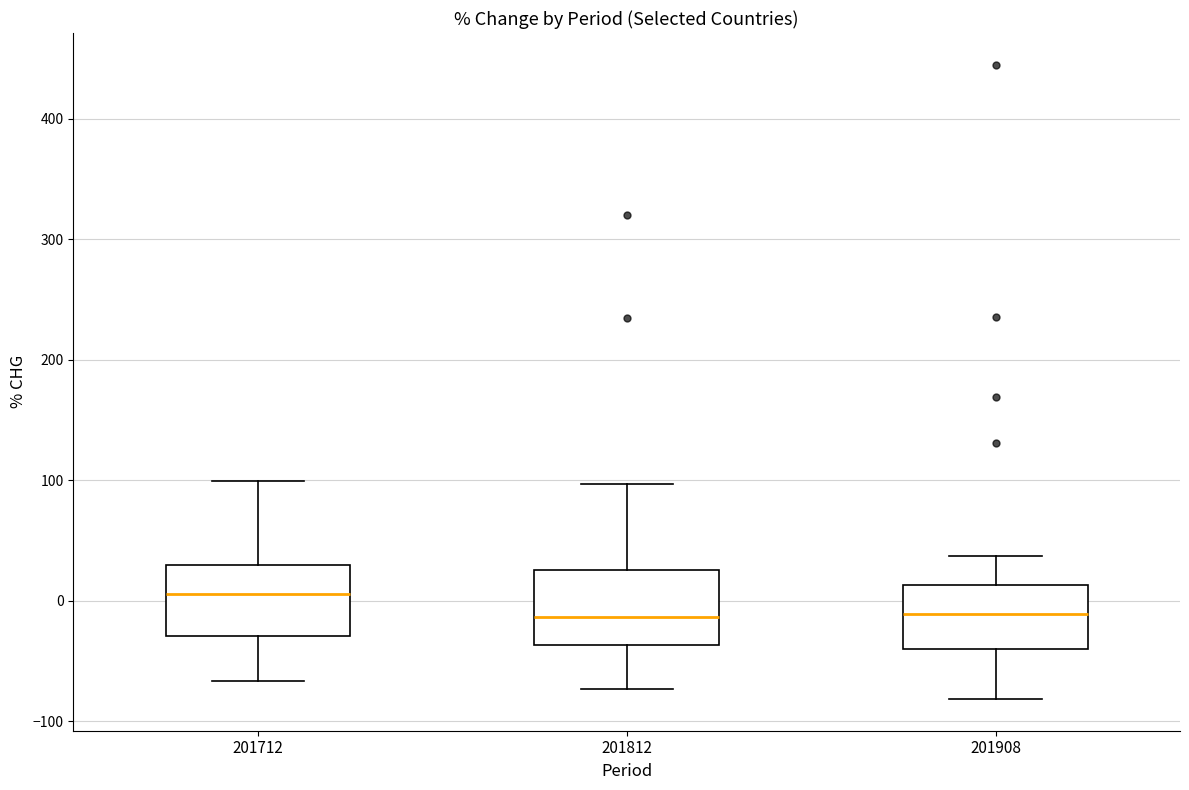

Where does the lower whisker of the box at x = 201908 end on the y-axis? The values are not printed on the chart, so give them approximately, as read against the axis.

-80